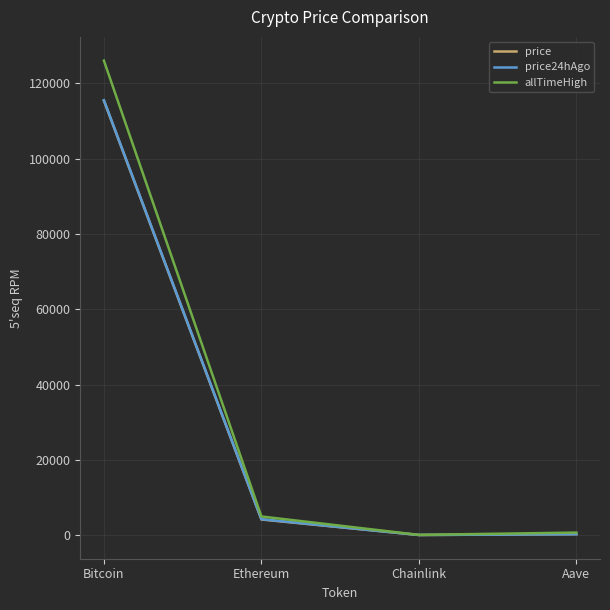

How many lines are shown in the chart?

3